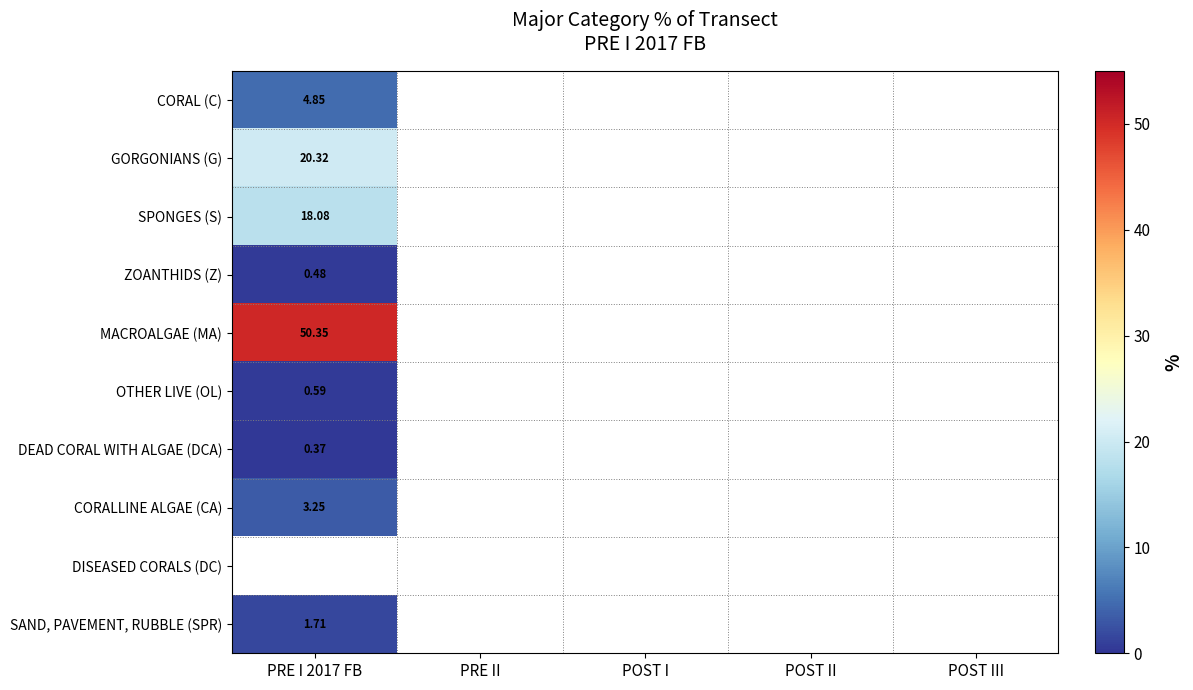

Is the value of CORAL (C) at PRE I 2017 FB greater than the value of ZOANTHIDS (Z) at PRE I 2017 FB?

Yes